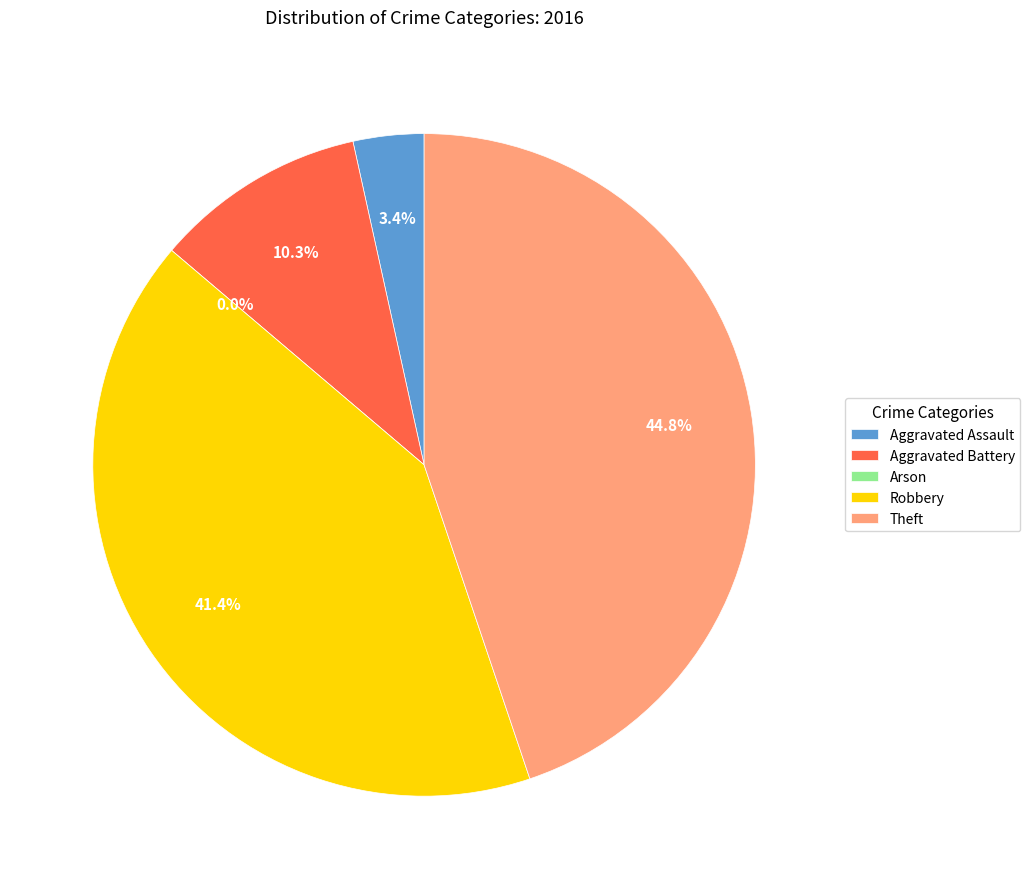

Which has a higher value, Arson or Aggravated Assault?

Aggravated Assault